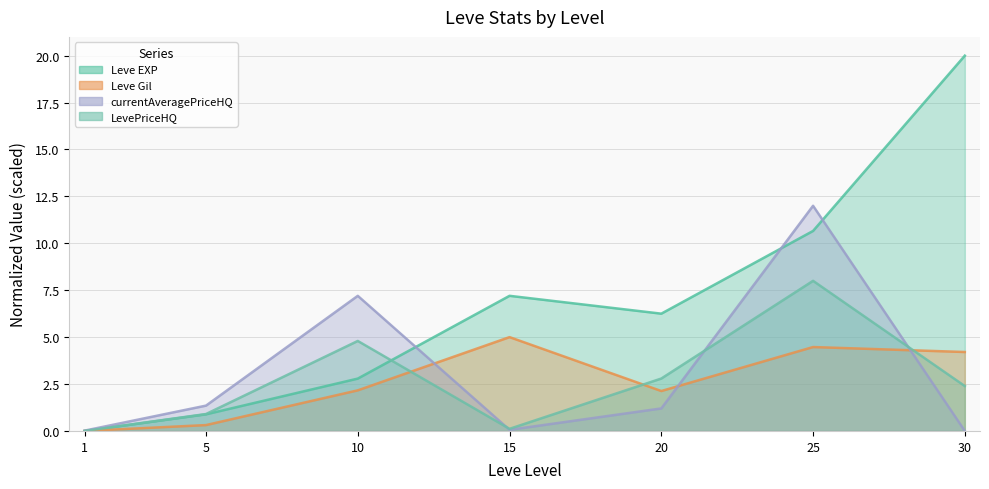

What is the value of the Leve Gil point at the 5th from the left?

2.1